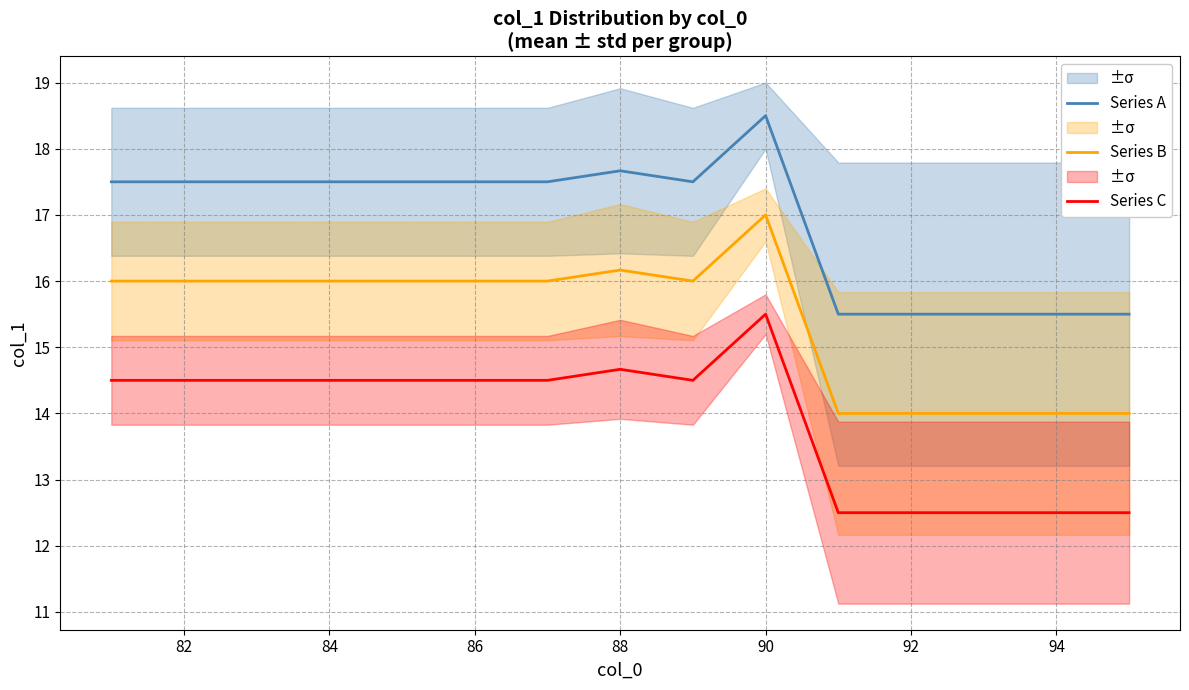

Does the chart display data point markers on the line(s)?

No